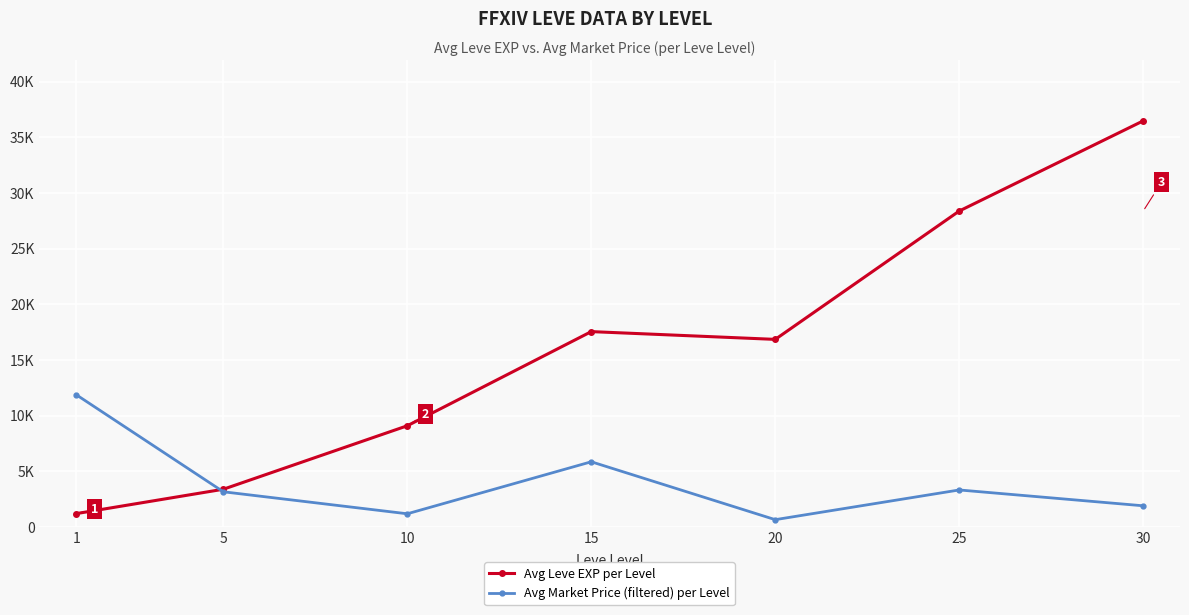

What is the value of the Avg Market Price (filtered) per Level point at the 1st from the left?

11898.1